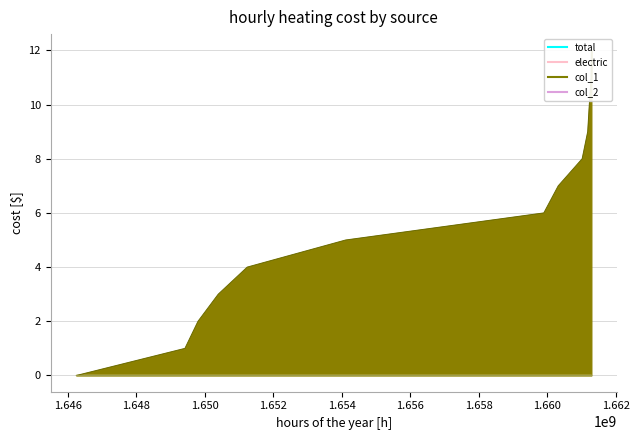

Which category has the lowest value across all series?

1646252117